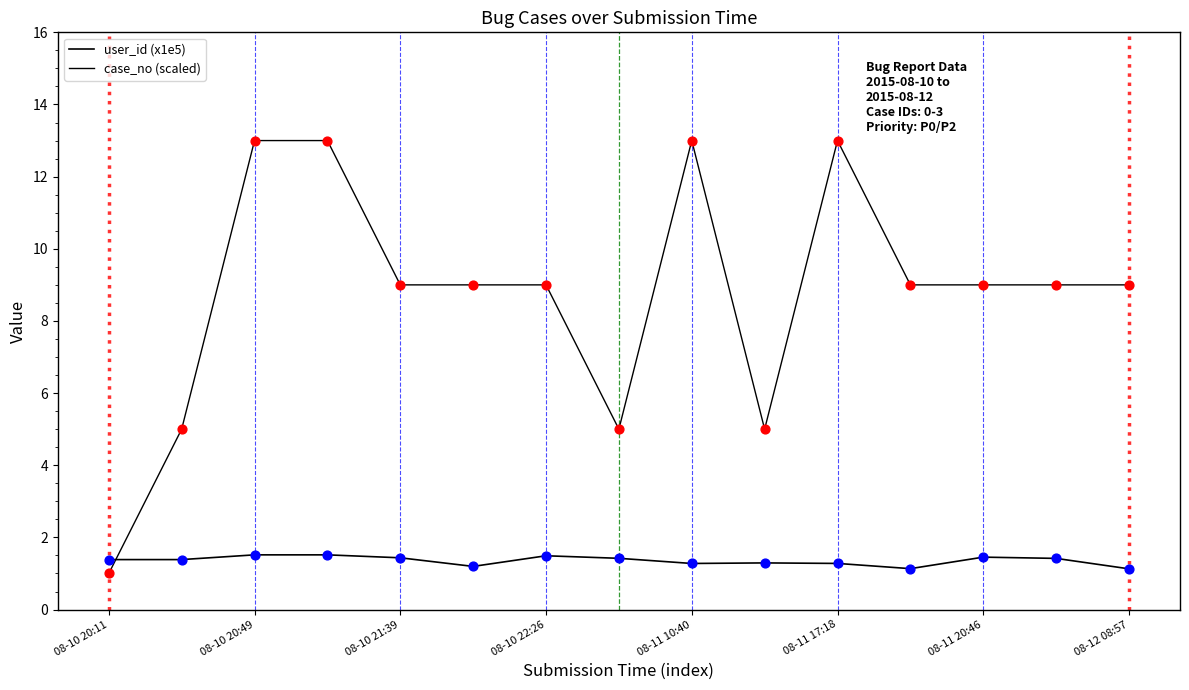

Does the chart have visible grid lines?

No